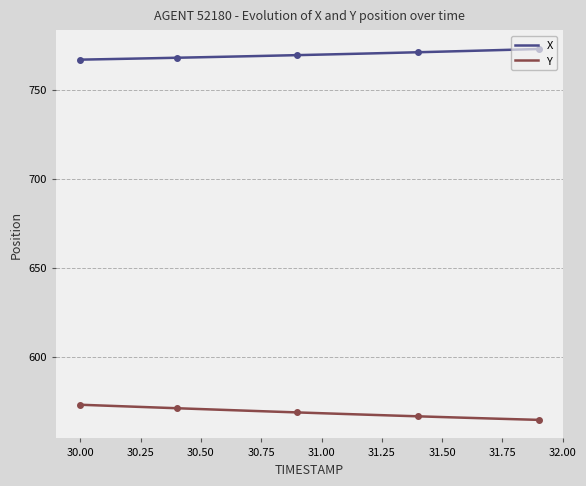

True or false: Y and X intersect in this chart.

False